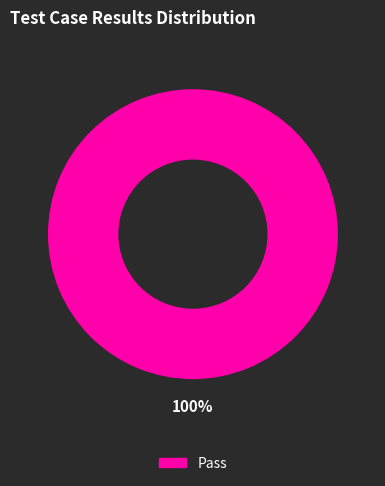

Is there any slice that represents more than half of the pie?

Yes